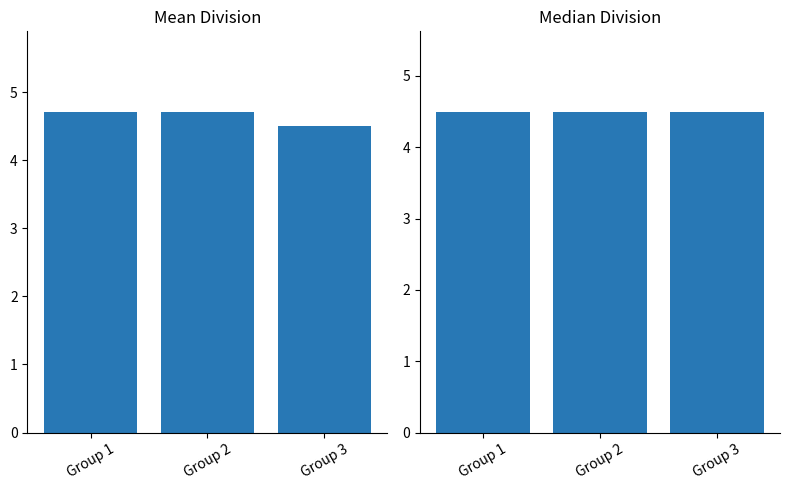

What are all the series names shown in the legend?

Mean Division, Median Division